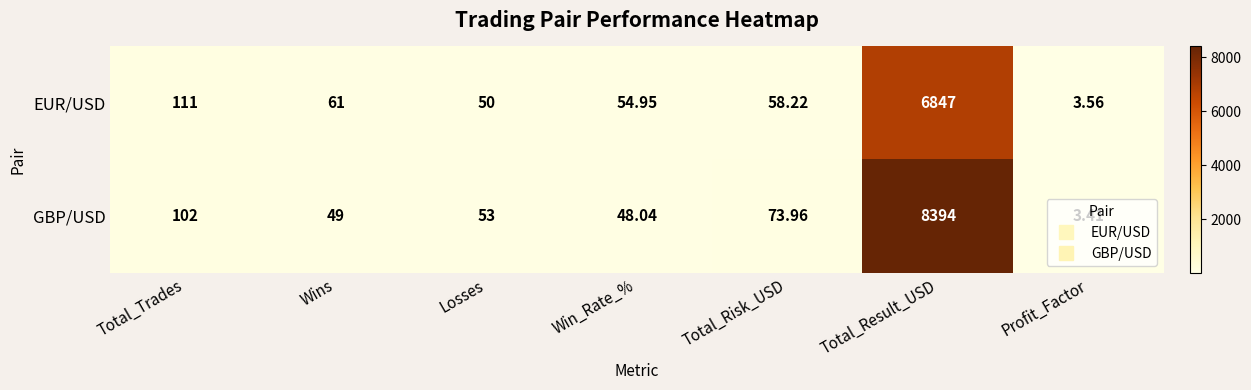

Is the value of GBP/USD at Total_Risk_USD greater than the value of EUR/USD at Total_Result_USD?

No